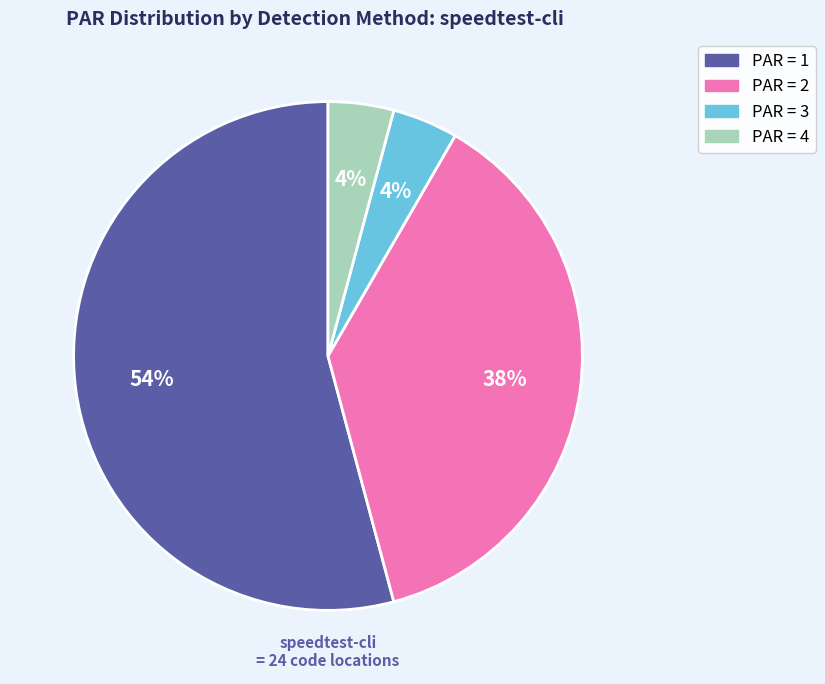

Is there a majority slice in this chart?

Yes